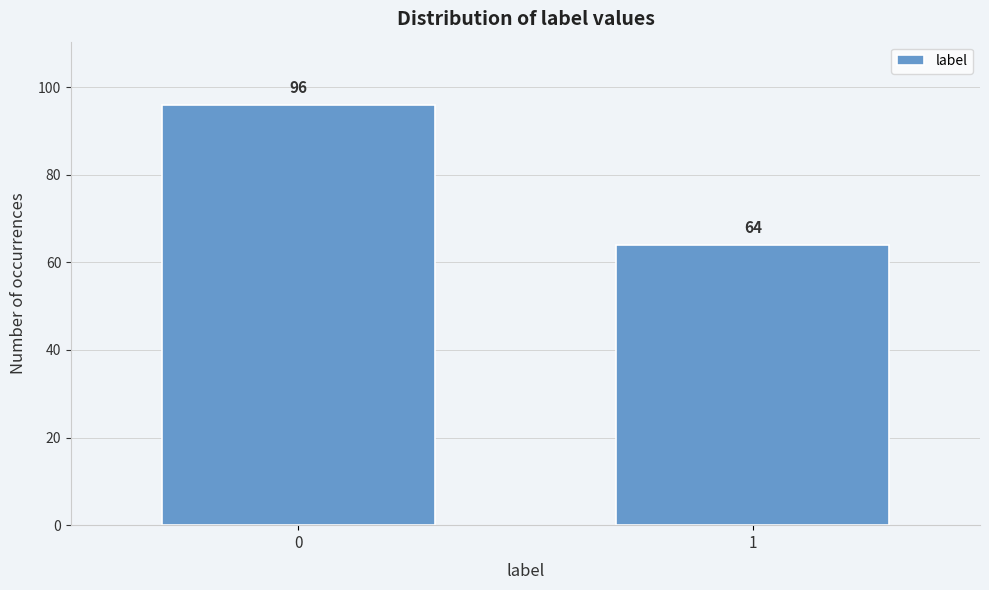

Reading left to right, list all the values displayed in this chart.

0=96	1=64